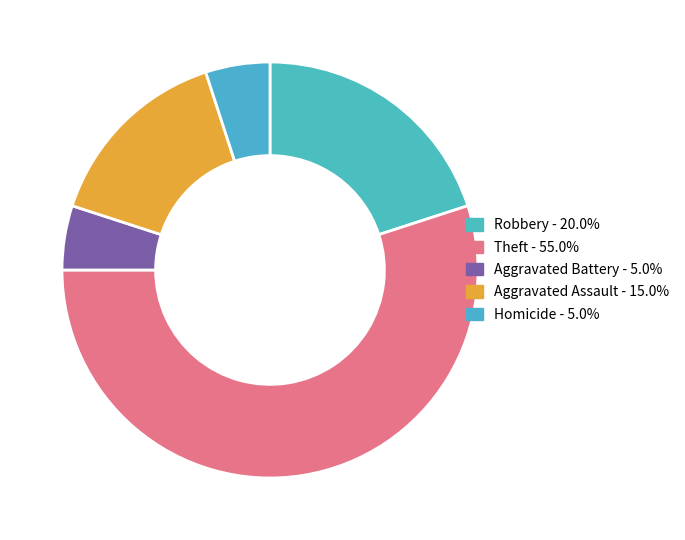

Count the number of slices in the pie.

5